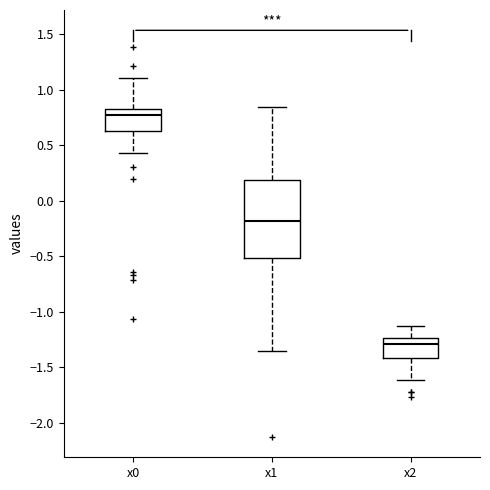

Which box is the tallest, from its lower edge to its upper edge?

x1